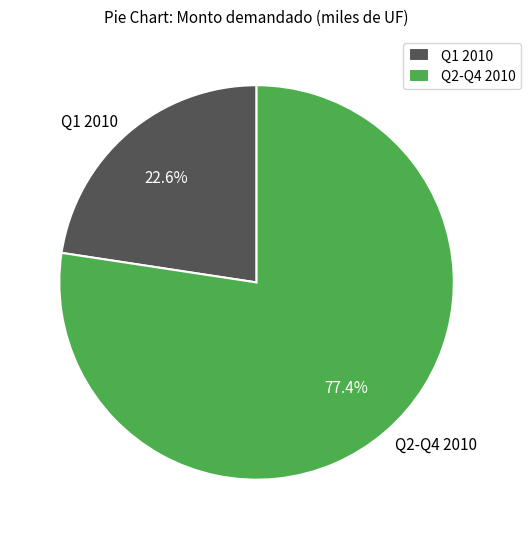

How many segments does this pie chart have?

2